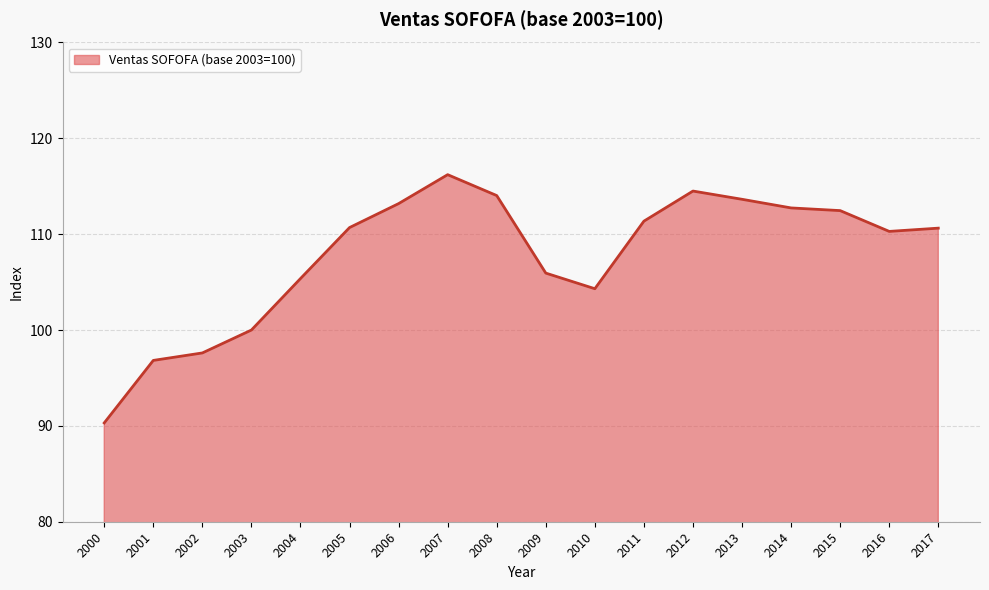

At which label is the value closest to 103?

2010